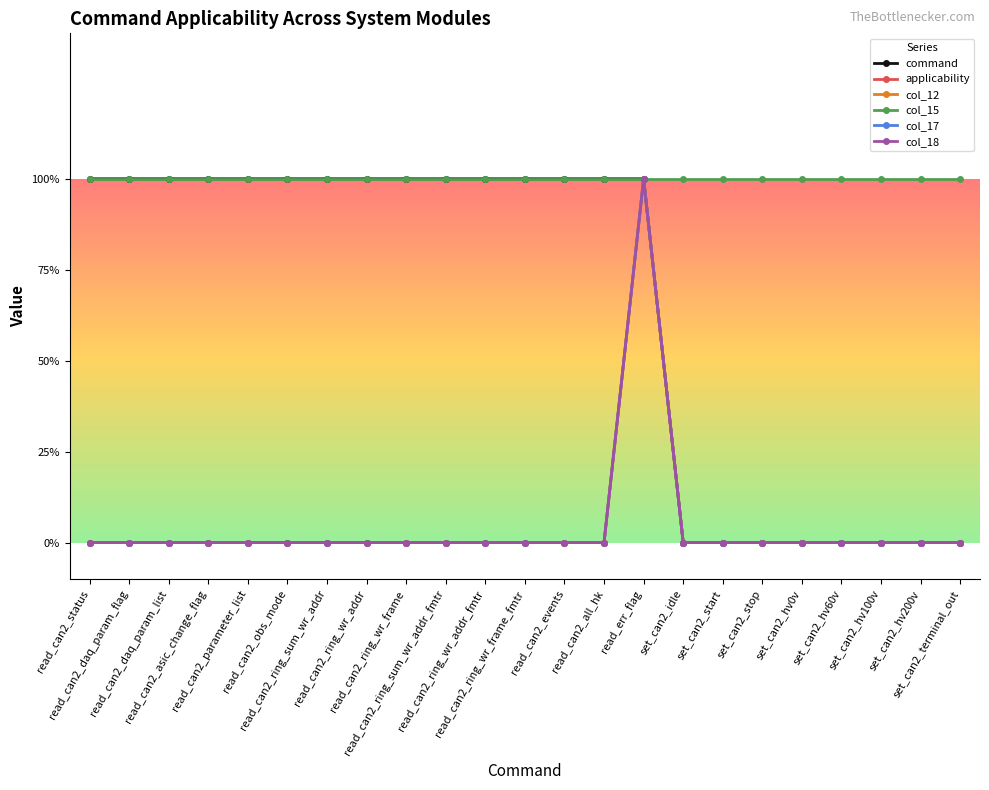

Reading left to right, extract all data points from this chart.

command: 1	1	1	1	1	1	1	1	1	1	1	1	1	1	1	0	0	0	0	0	0	0	0
applicability: 0	0	0	0	0	0	0	0	0	0	0	0	0	0	1	0	0	0	0	0	0	0	0
col_12: 0	0	0	0	0	0	0	0	0	0	0	0	0	0	1	0	0	0	0	0	0	0	0
col_15: 1	1	1	1	1	1	1	1	1	1	1	1	1	1	1	1	1	1	1	1	1	1	1
col_17: 0	0	0	0	0	0	0	0	0	0	0	0	0	0	1	0	0	0	0	0	0	0	0
col_18: 0	0	0	0	0	0	0	0	0	0	0	0	0	0	1	0	0	0	0	0	0	0	0